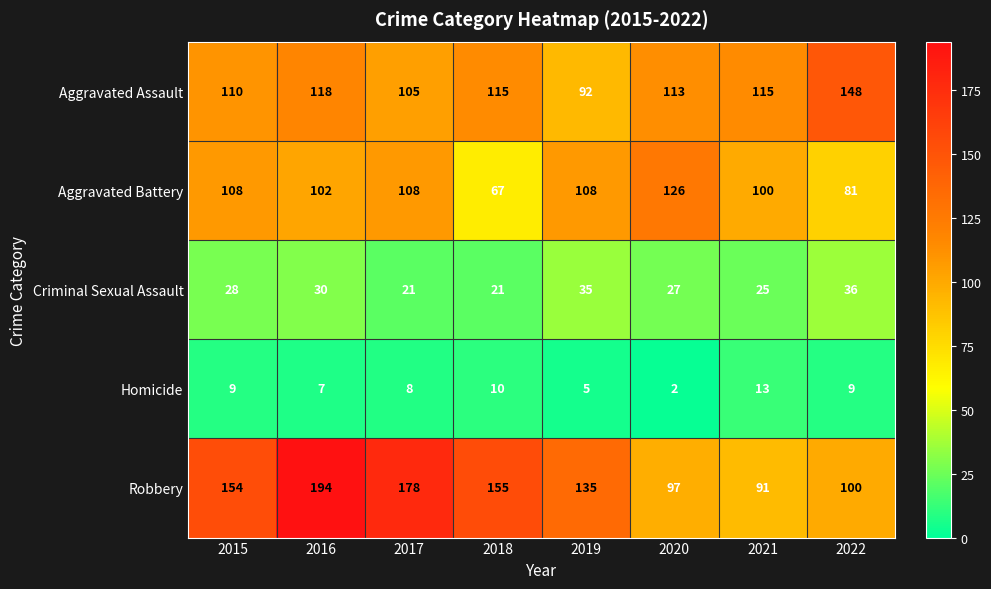

Which series has the largest total across all categories?

Robbery